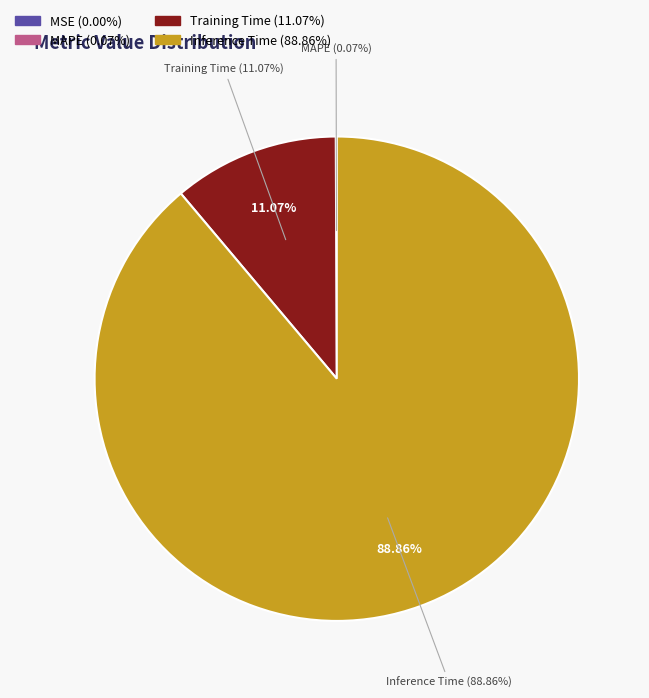

Is it true that MSE is 9% of the pie?

False